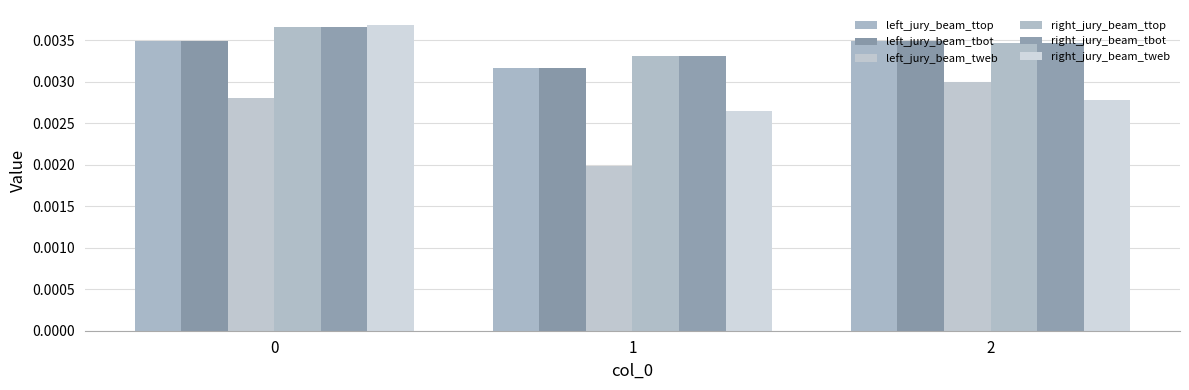

At 0, list the series in order from smallest to largest.

left_jury_beam_tweb, left_jury_beam_tbot, left_jury_beam_ttop, right_jury_beam_ttop, right_jury_beam_tbot, right_jury_beam_tweb